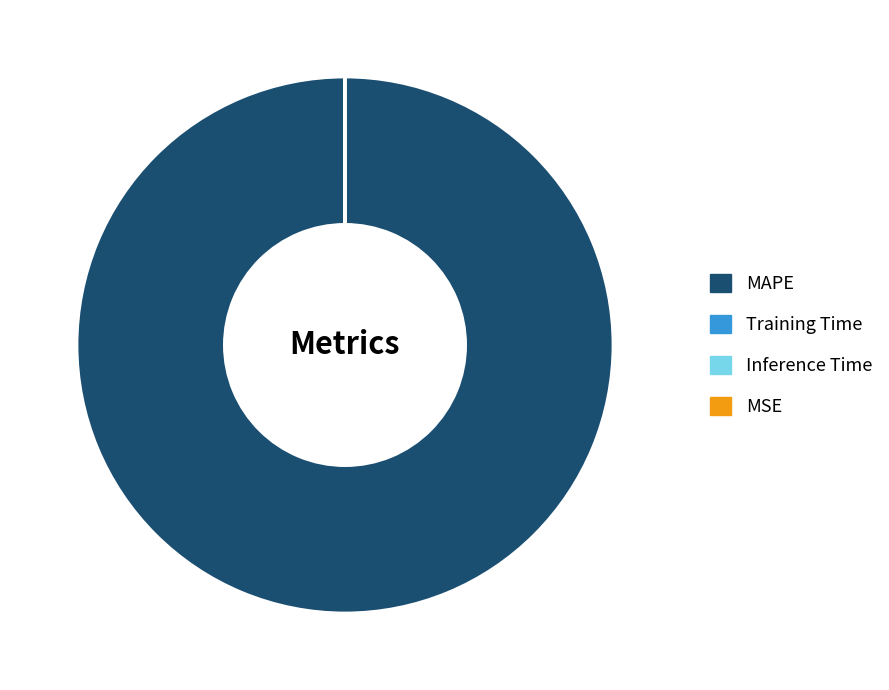

Which category has the biggest portion of the pie?

MAPE